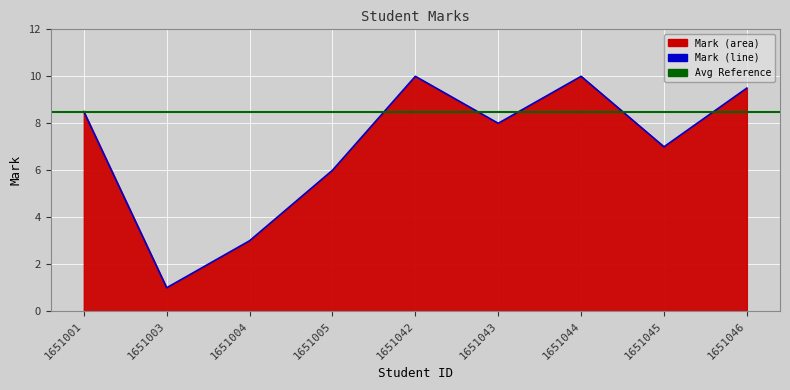

Approximately how many times larger is the value at 1651044 compared to 1651045?

1.4